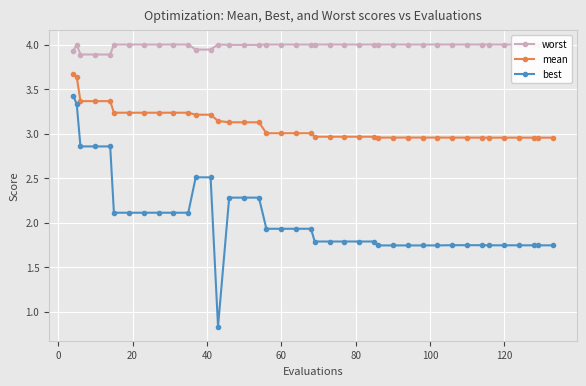

True or false: worst and mean cross at least once.

False